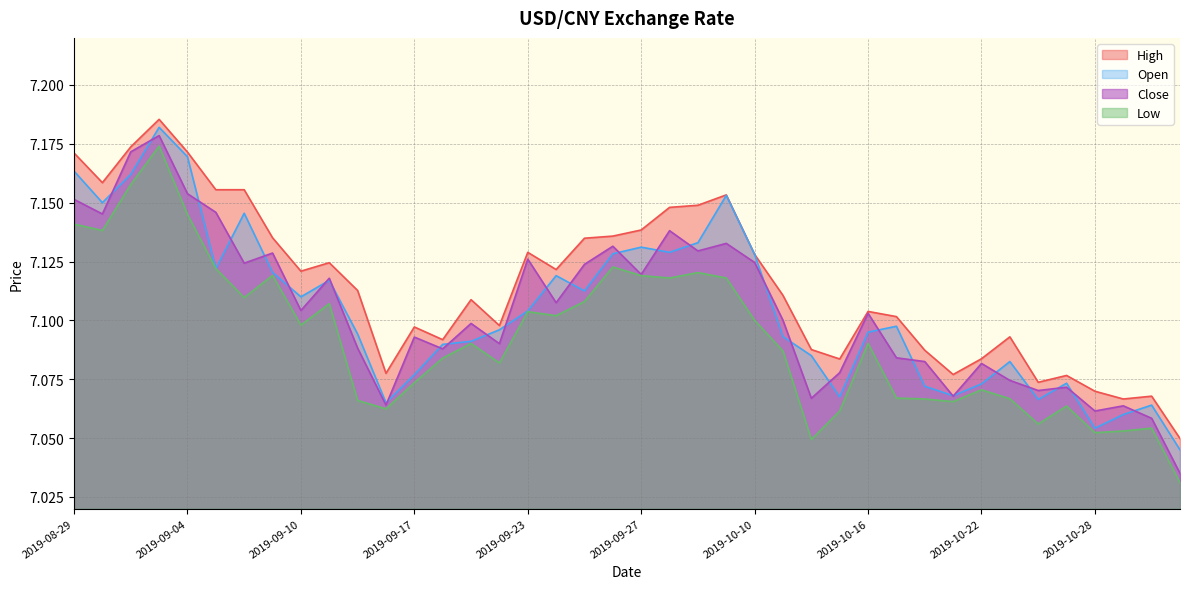

What value does the Close series have at 2019-10-17?

7.1